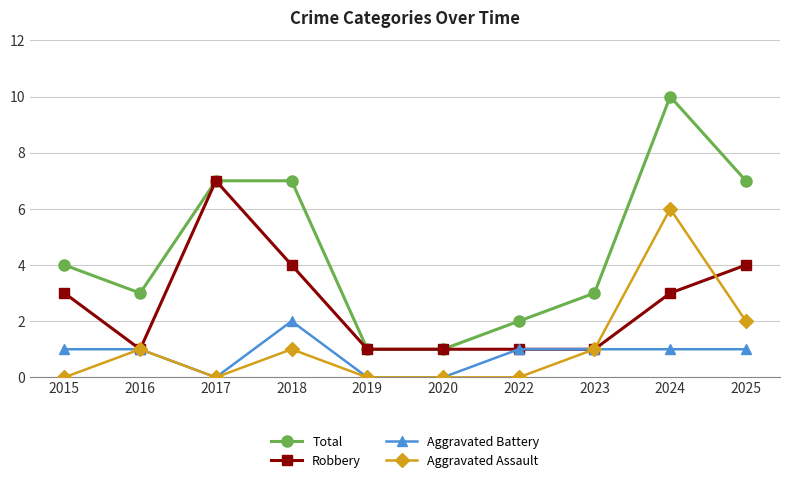

At which label is Total closest to 5?

2015